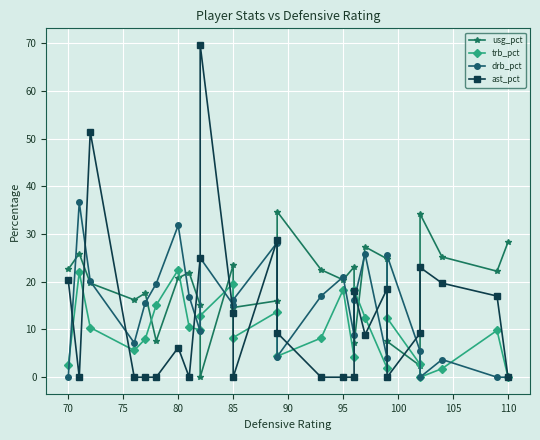

The usg_pct series shows 39.0 at 14. True or false?

False